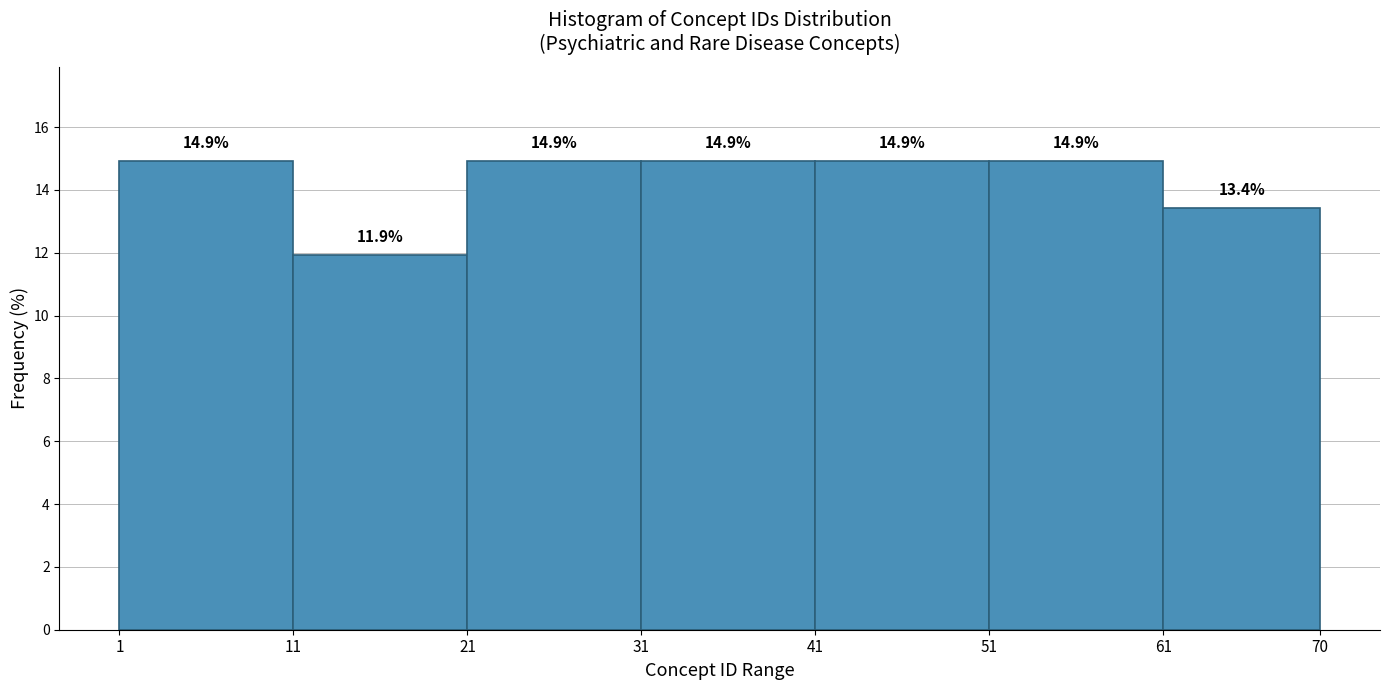

Reading left to right, transcribe this chart: for each bar, give the range it covers on the x-axis and its height.

1 to 11: 14.9
11 to 21: 11.9
21 to 31: 14.9
31 to 41: 14.9
41 to 51: 14.9
51 to 61: 14.9
61 to 70: 13.4